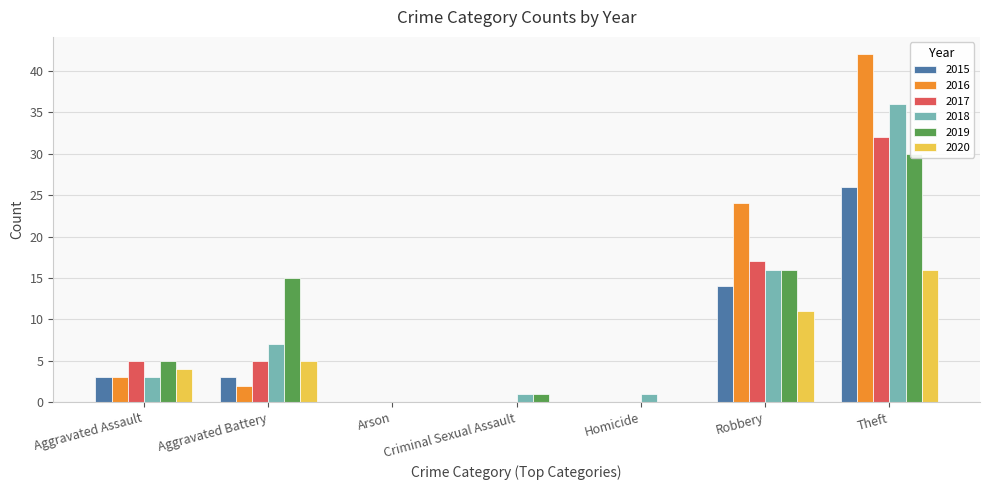

True or false: 2018 has a value of 24 at Arson.

False